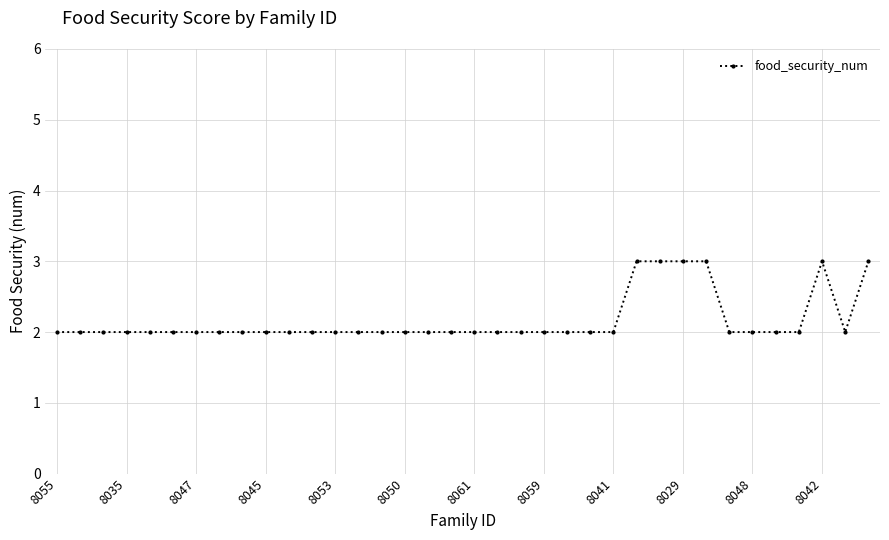

True or false: the data has more than 0 interior local peaks.

True